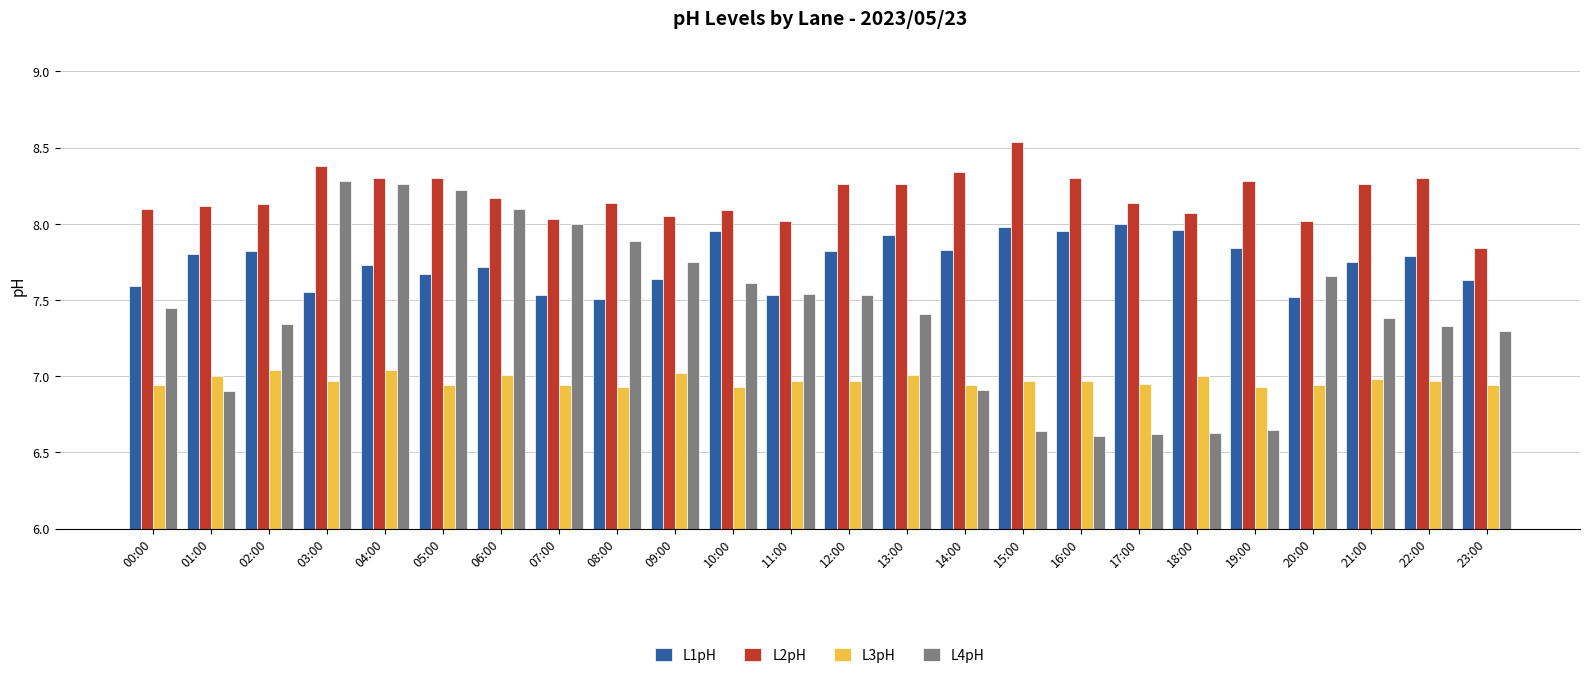

True or false: L4pH has a value of 3.7 at 20:00.

False